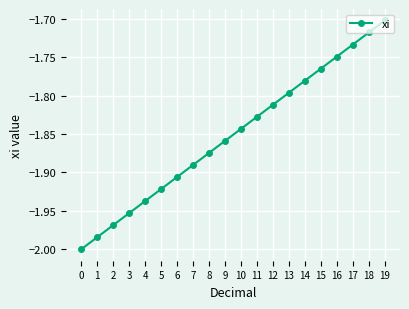

What is the sum of all values?

-37.0